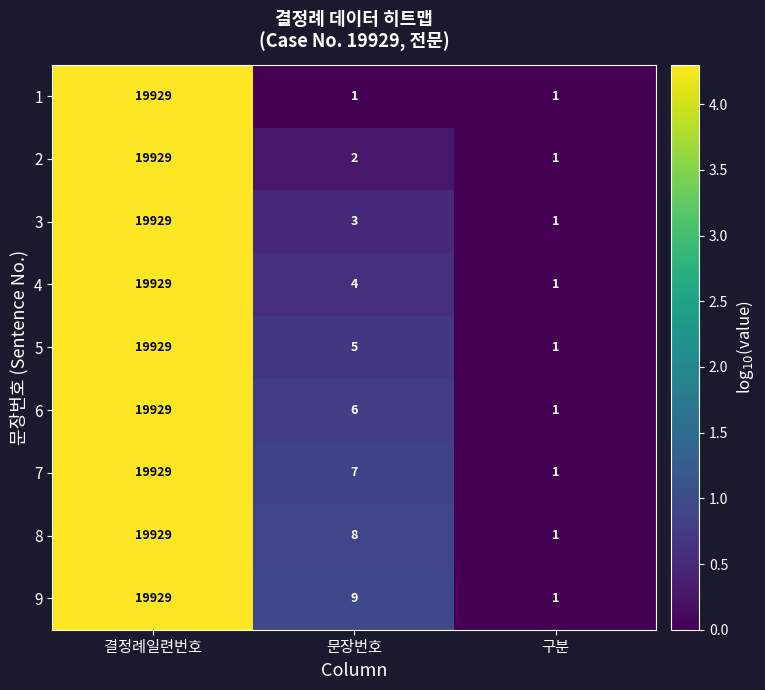

What is the highest value of the 8 series?

19929